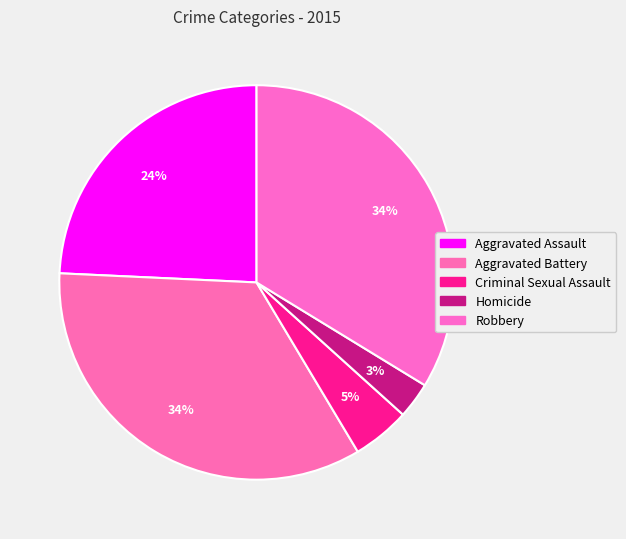

True or false: Aggravated Battery accounts for 34% of the total.

True